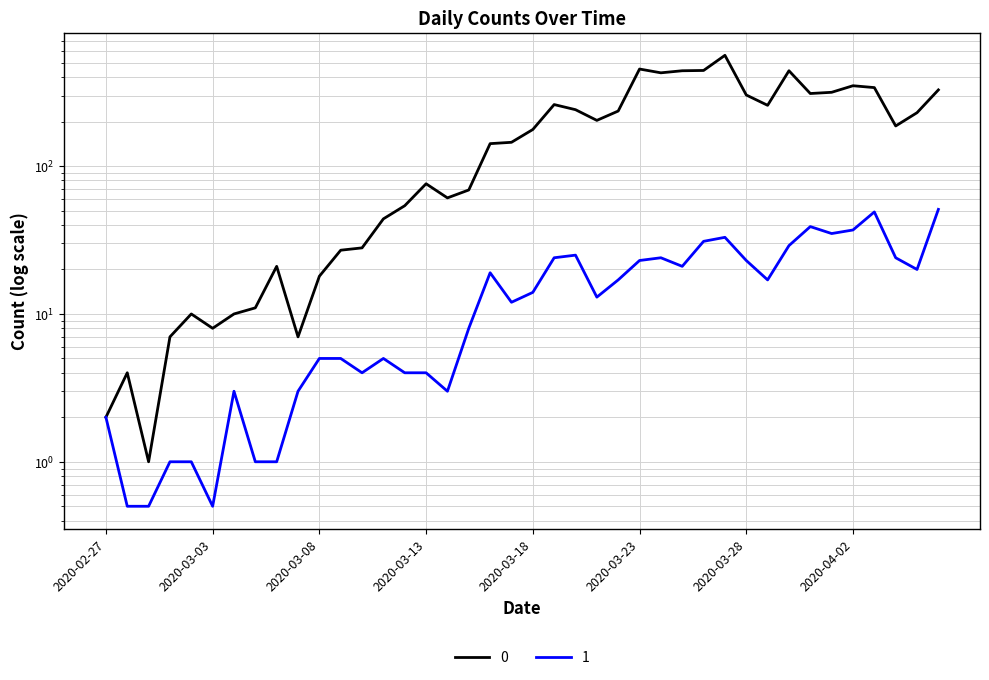

What is the average value of the 0 series?

181.4